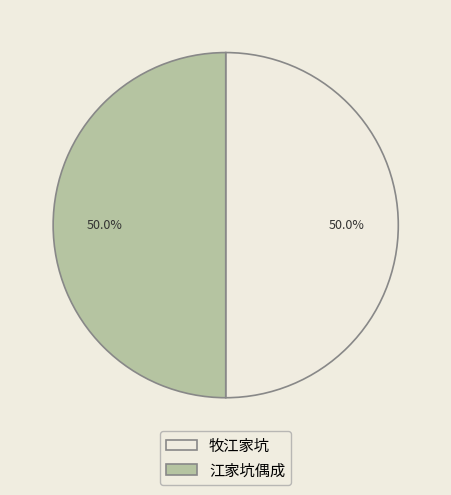

To the nearest percent, what is the average slice percentage?

50%